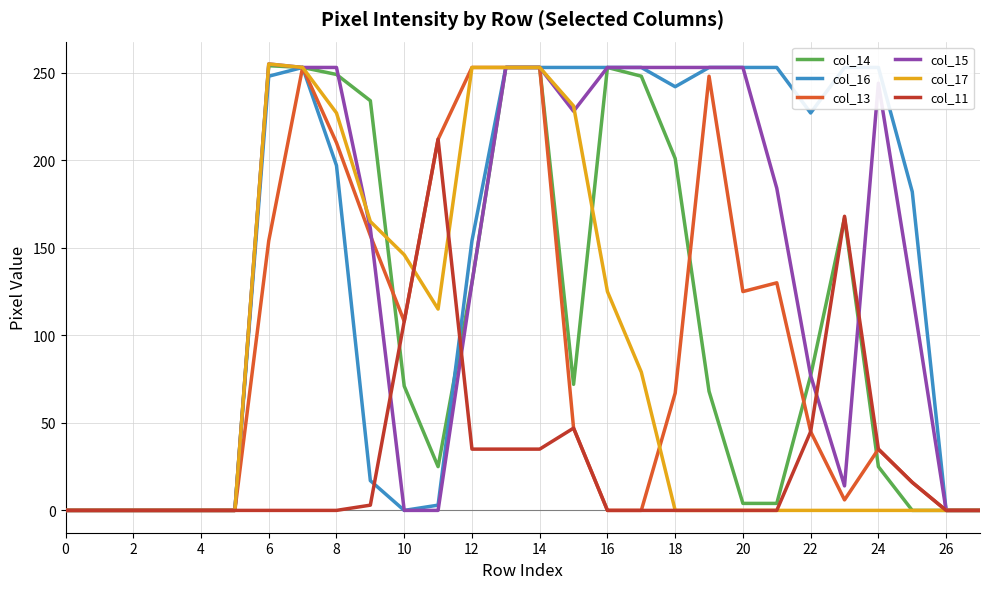

Is it true that col_11 equals 181 at 10?

False